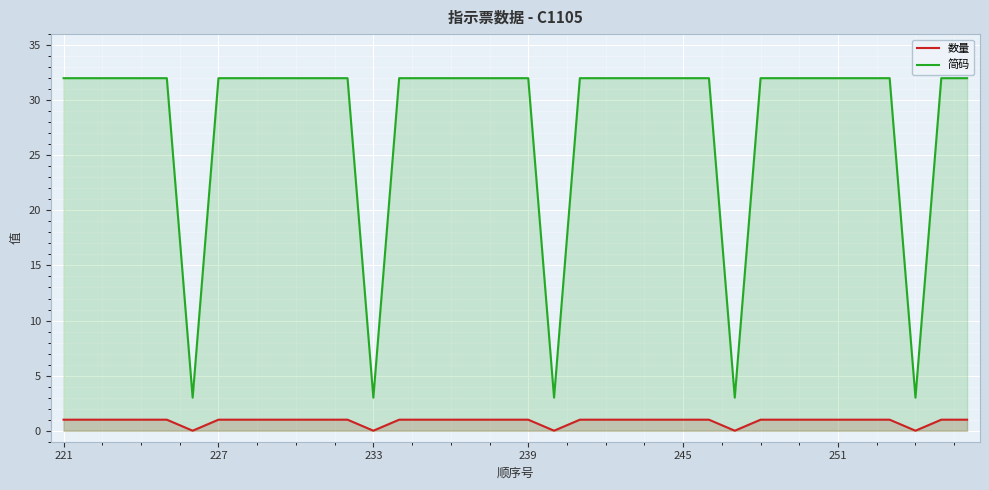

How many 数量 values are between 1 and 2?

31